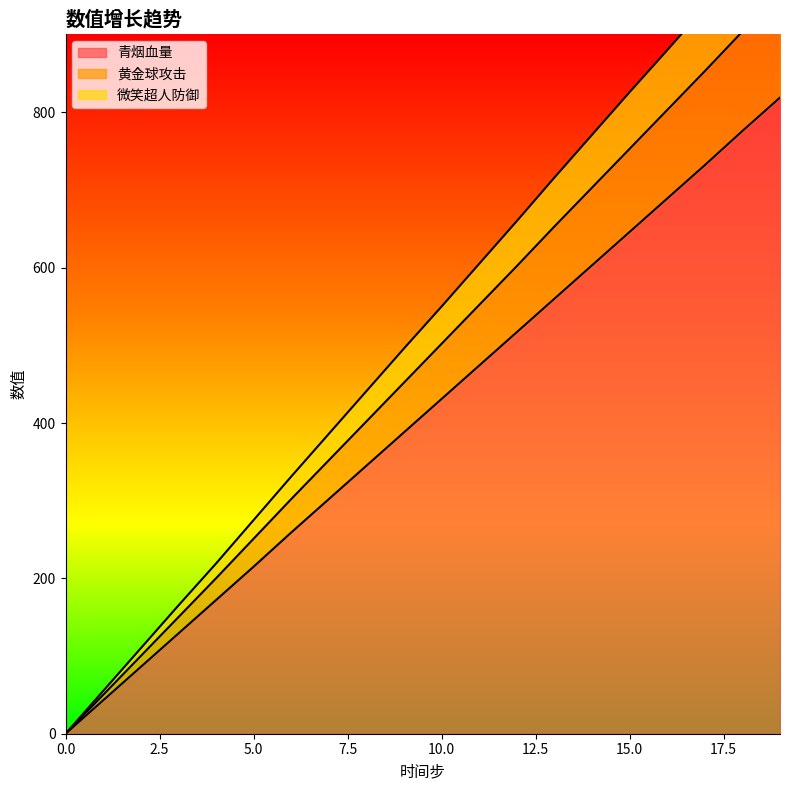

Reading left to right, what are all the values shown in this chart?

青烟血量: 0=0	1=43	2=86	3=129	4=172	5=215	6=259	7=302	8=345	9=388	10=431	11=474	12=517	13=560	14=603	15=646	16=689	17=732	18=776	19=819
黄金球攻击: 0=0	1=50	2=100	3=150	4=200	5=251	6=302	7=352	8=402	9=452	10=502	11=552	12=602	13=653	14=703	15=753	16=803	17=853	18=904	19=954
微笑超人防御: 0=0	1=55	2=110	3=165	4=219	5=275	6=331	7=386	8=441	9=496	10=550	11=605	12=660	13=716	14=771	15=826	16=880	17=935	18=991	19=1046